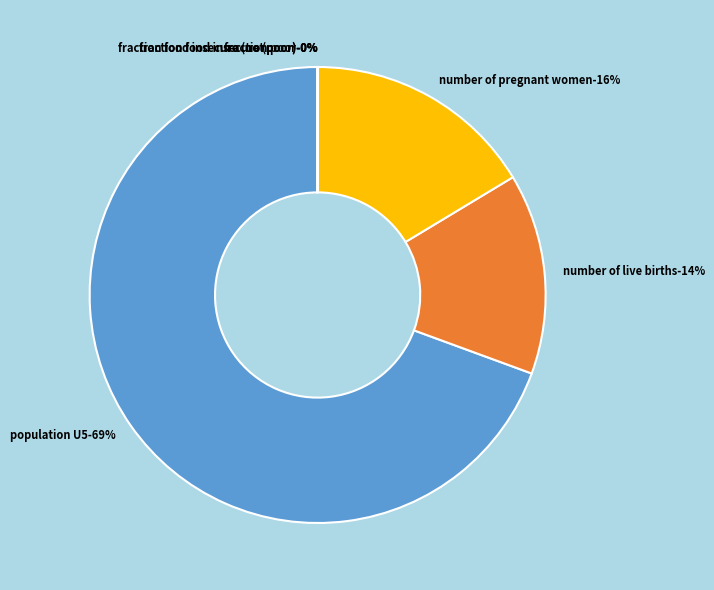

To the nearest percent, what is the difference between the largest and smallest slice percentages?

69%